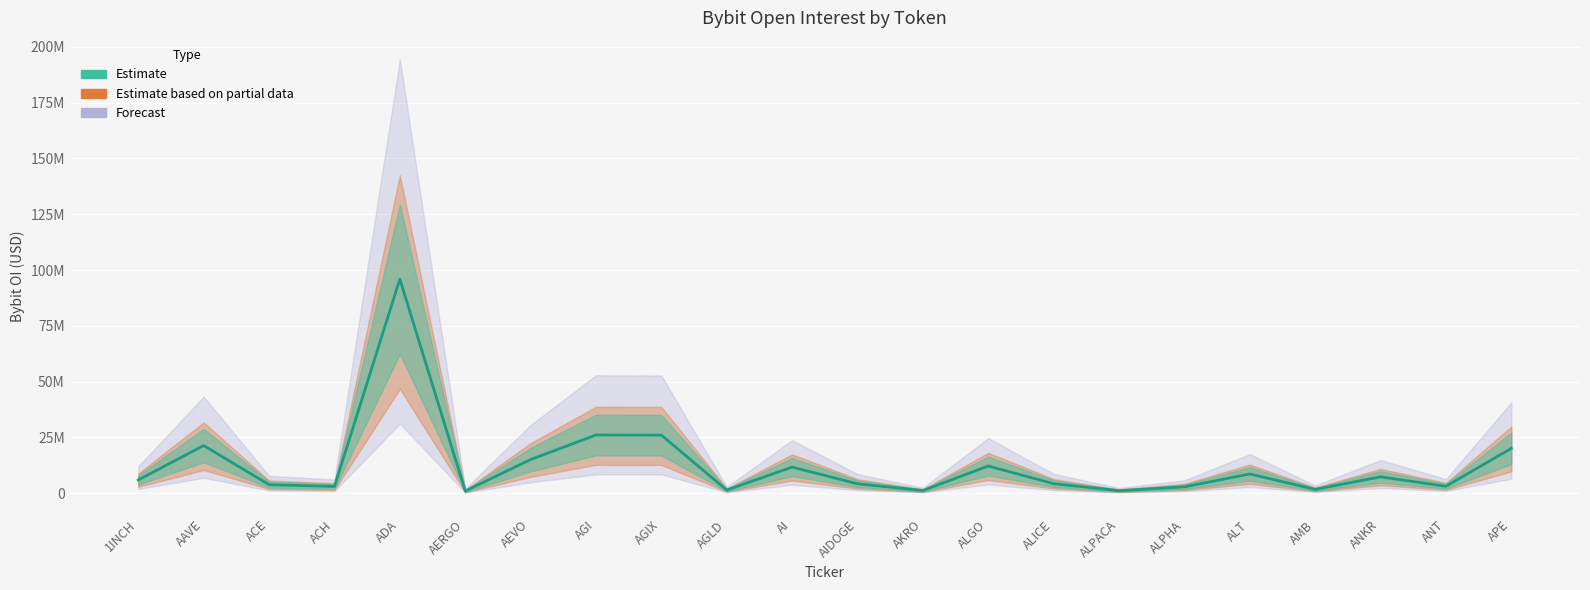

What is the label of the 4th point from the right?

AMB